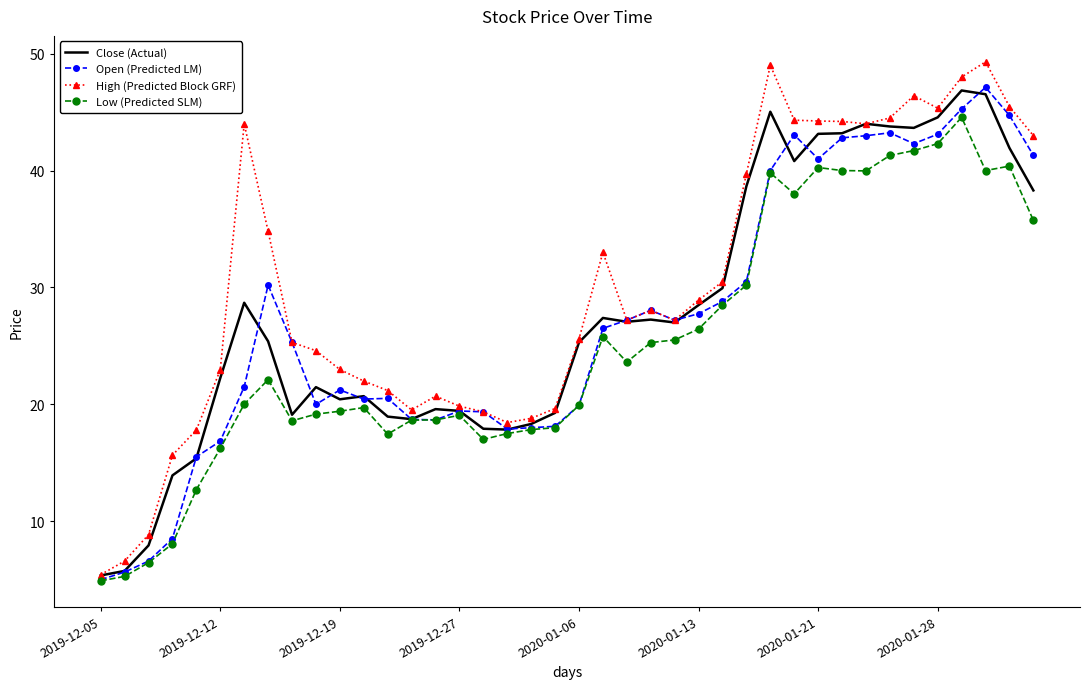

What is the average value of the Low (Predicted SLM) series?

25.2